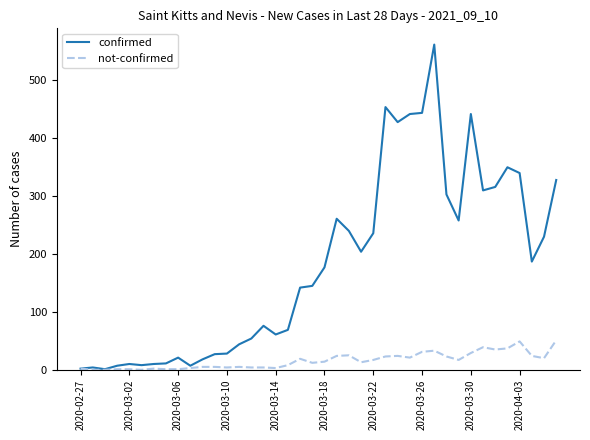

Rank the series by their maximum value, from lowest to highest.

not-confirmed, confirmed